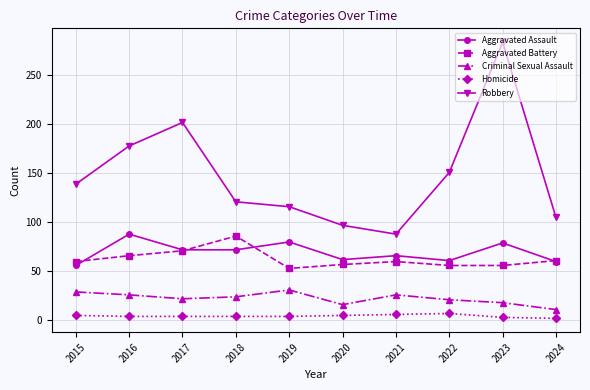

What is the total value across all series at 2016?

362